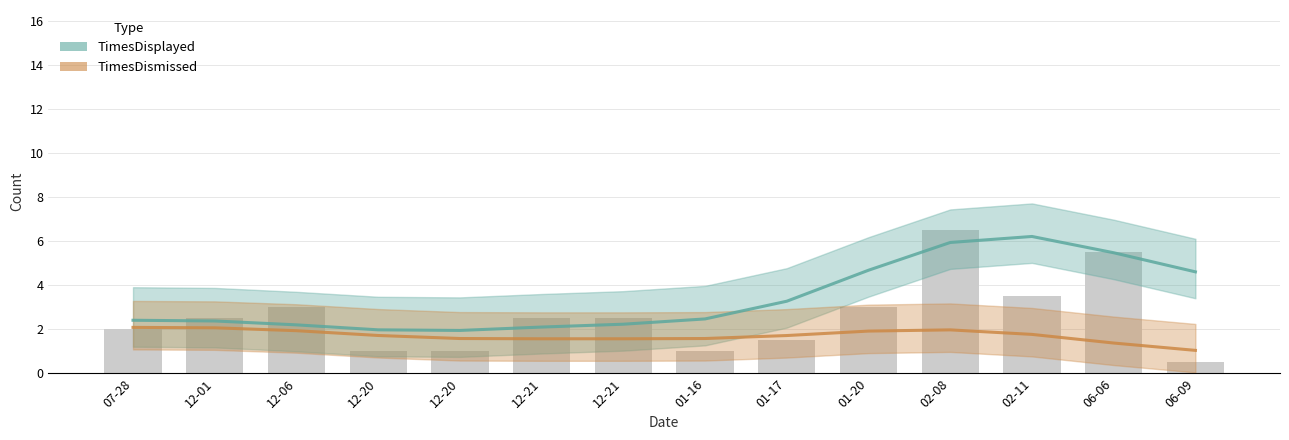

True or false: TimesDismissed has a value of 1.6 at 01-16.

True